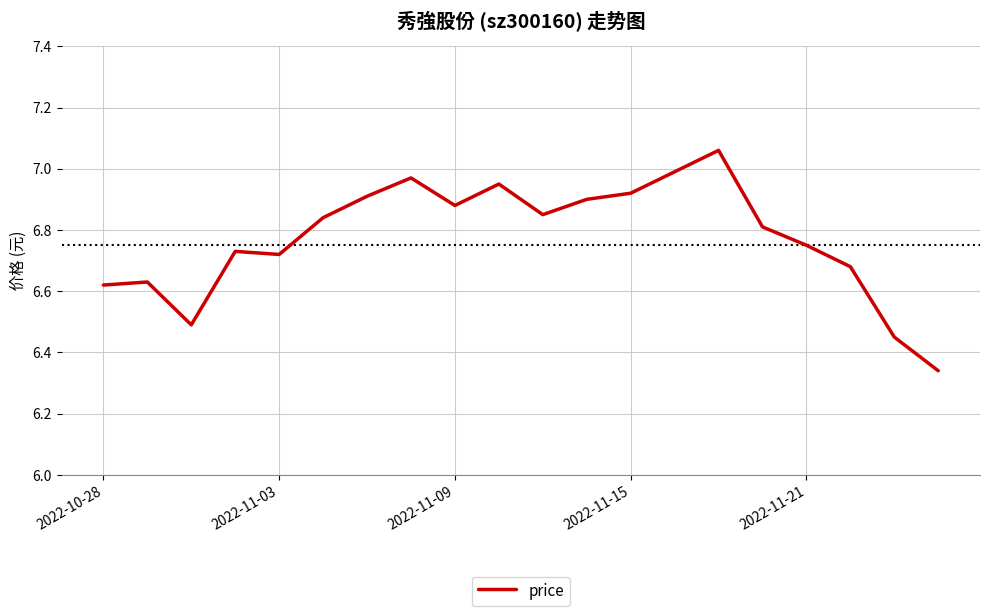

What is the difference between the maximum and minimum values?

0.7